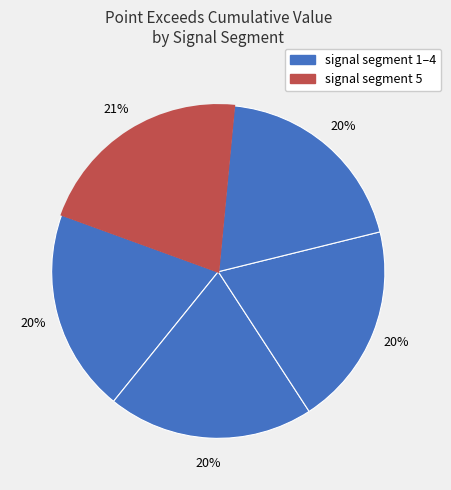

How many segments does this pie chart have?

5